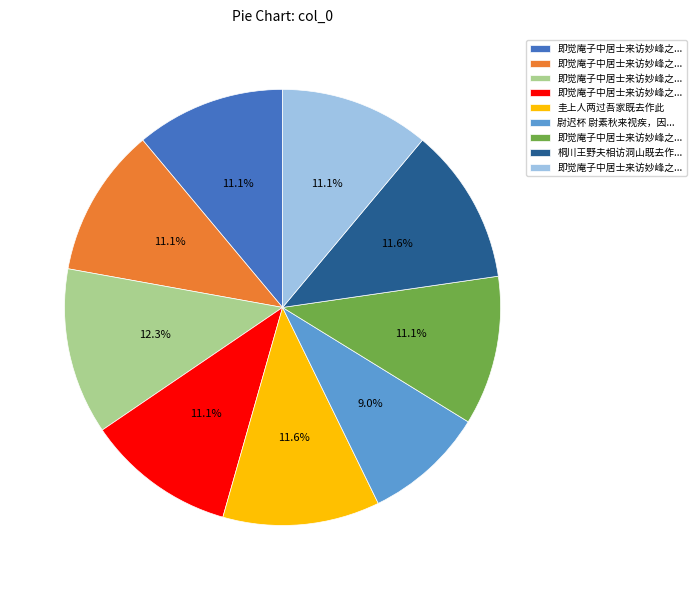

Is there any slice that represents more than half of the pie?

No